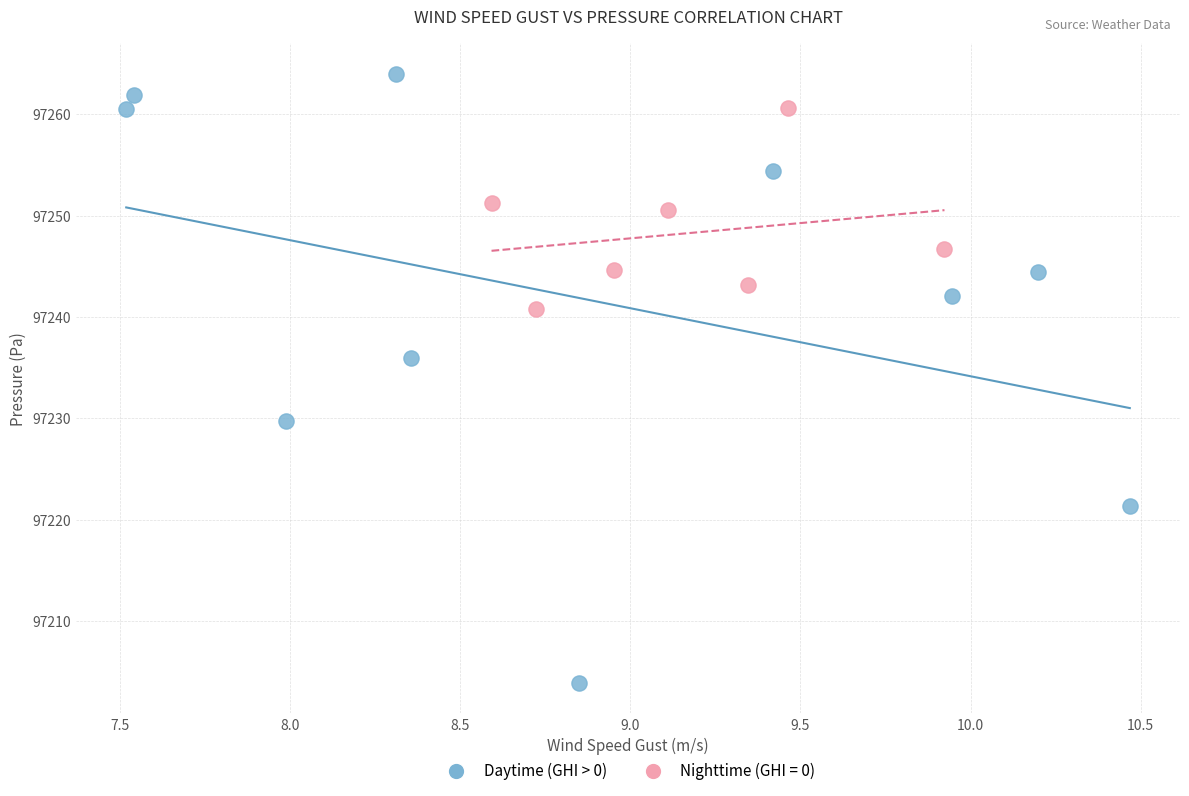

Which series reaches the maximum Y coordinate?

Daytime (GHI > 0)